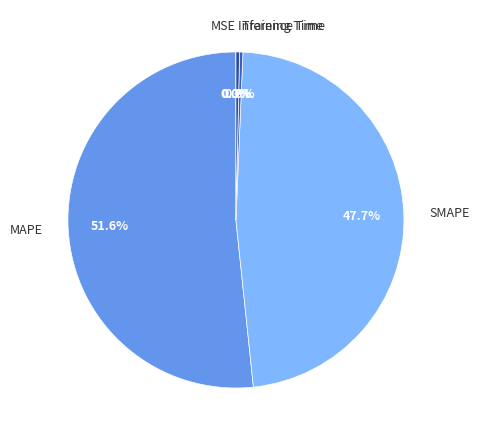

How much of the chart is everything except Training Time?

99.7%